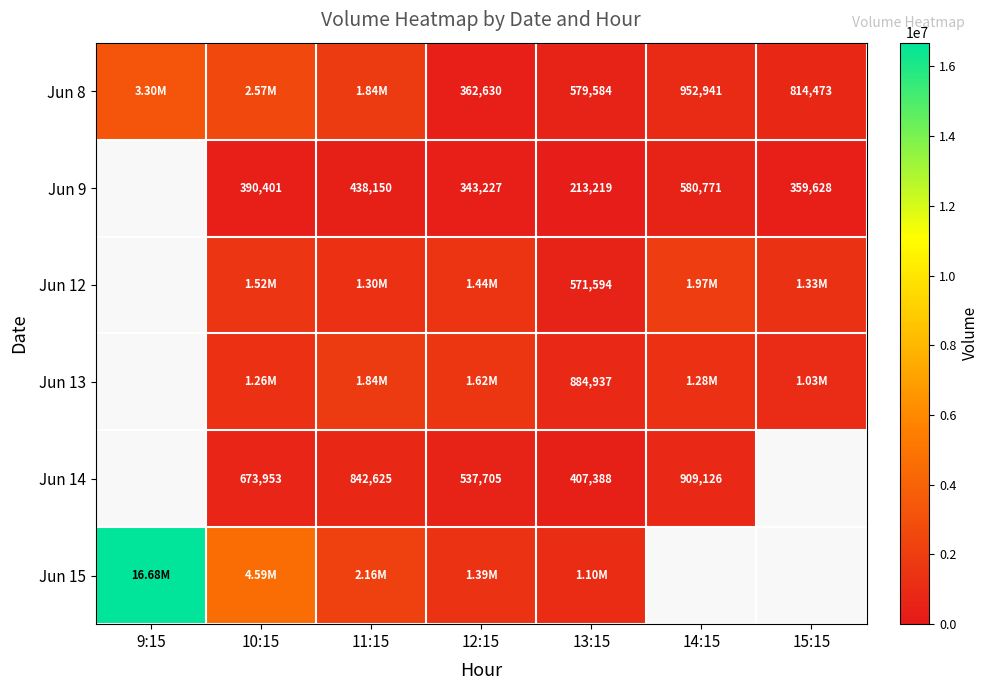

Is the value of Jun 9 at 12:15 greater than the value of Jun 12 at 13:15?

No